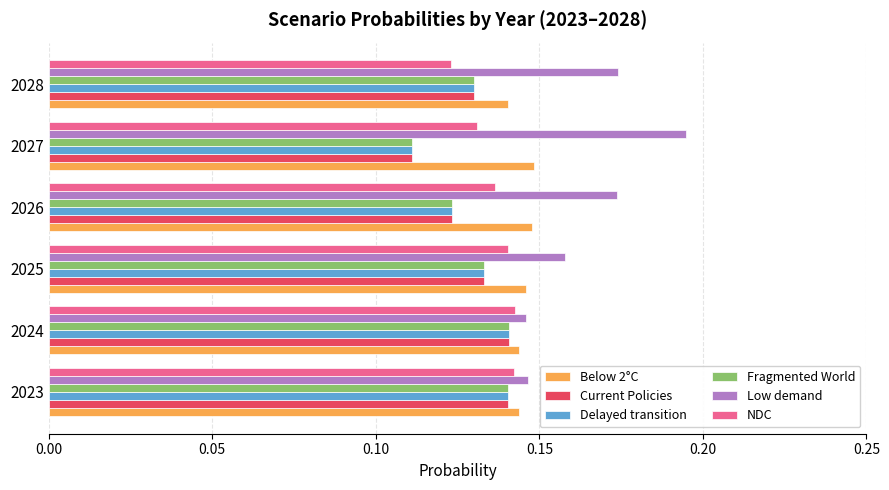

At how many categories does at least one series exceed 0?

6